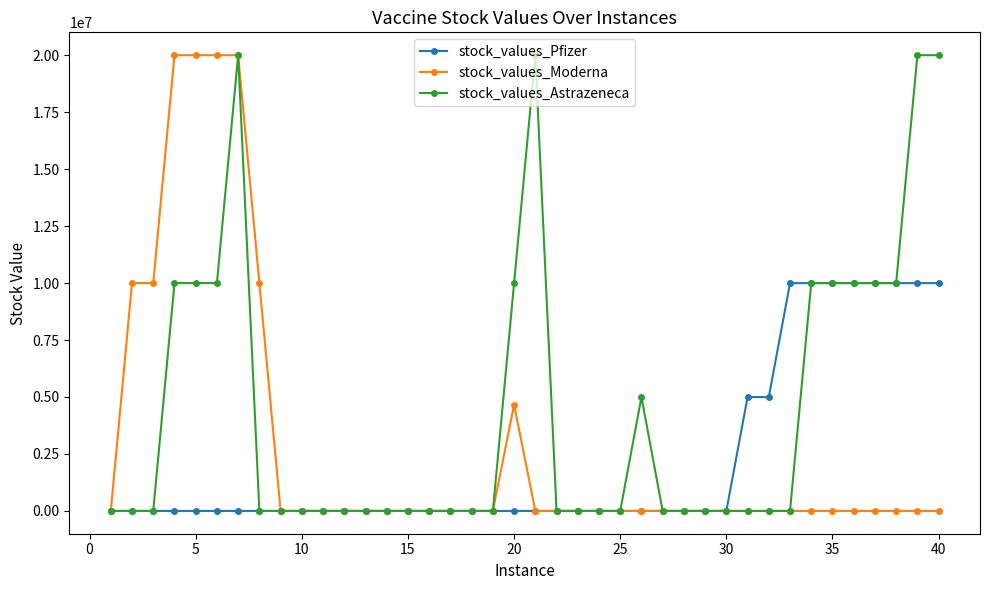

At how many categories does at least one series exceed 5725153?

17